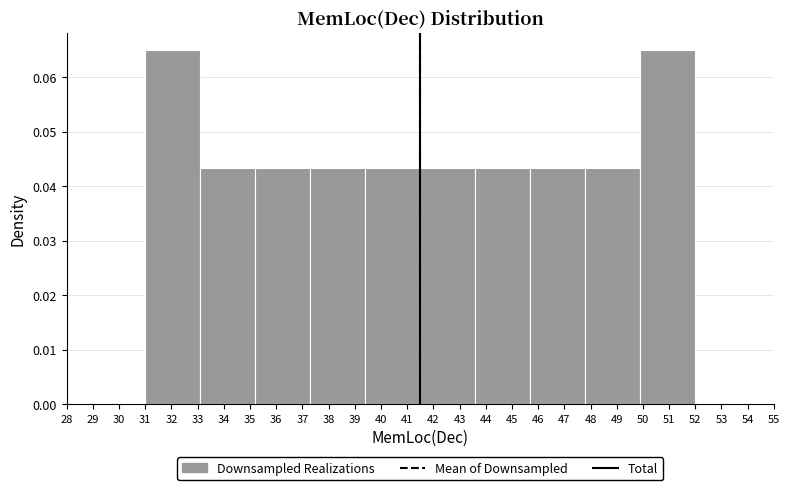

Reading left to right, list every bar in this chart as the range it spans on the x-axis followed by its height. The values are not printed on the chart, so give them approximately, as read against the axis.

31.0 to 33.1: 0.065
33.1 to 35.2: 0.043
35.2 to 37.3: 0.043
37.3 to 39.4: 0.043
39.4 to 41.5: 0.043
41.5 to 43.6: 0.043
43.6 to 45.7: 0.043
45.7 to 47.8: 0.043
47.8 to 49.9: 0.043
49.9 to 52.0: 0.065